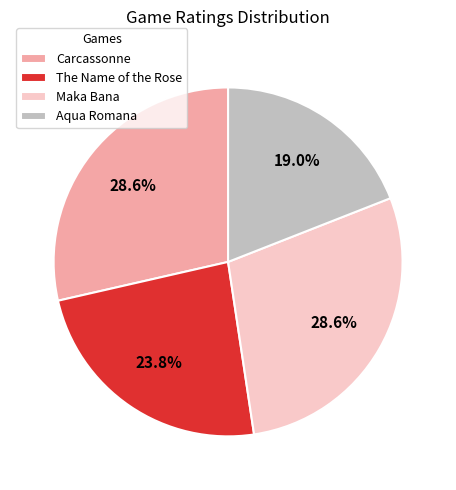

Between Aqua Romana and The Name of the Rose, which is larger?

The Name of the Rose